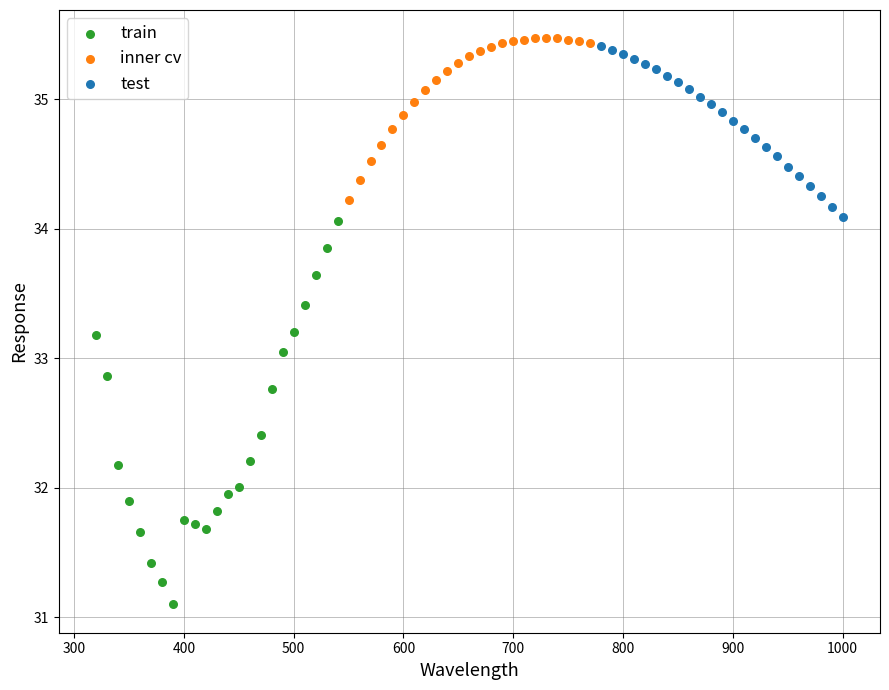

Which series has the largest Y range (max minus min)?

train